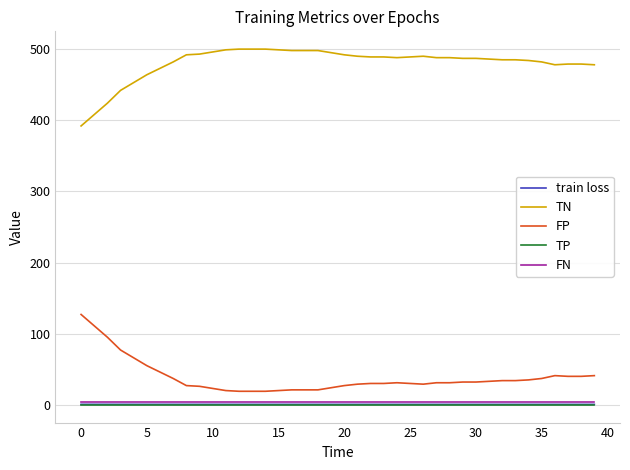

Which series has the largest total across all categories?

TN